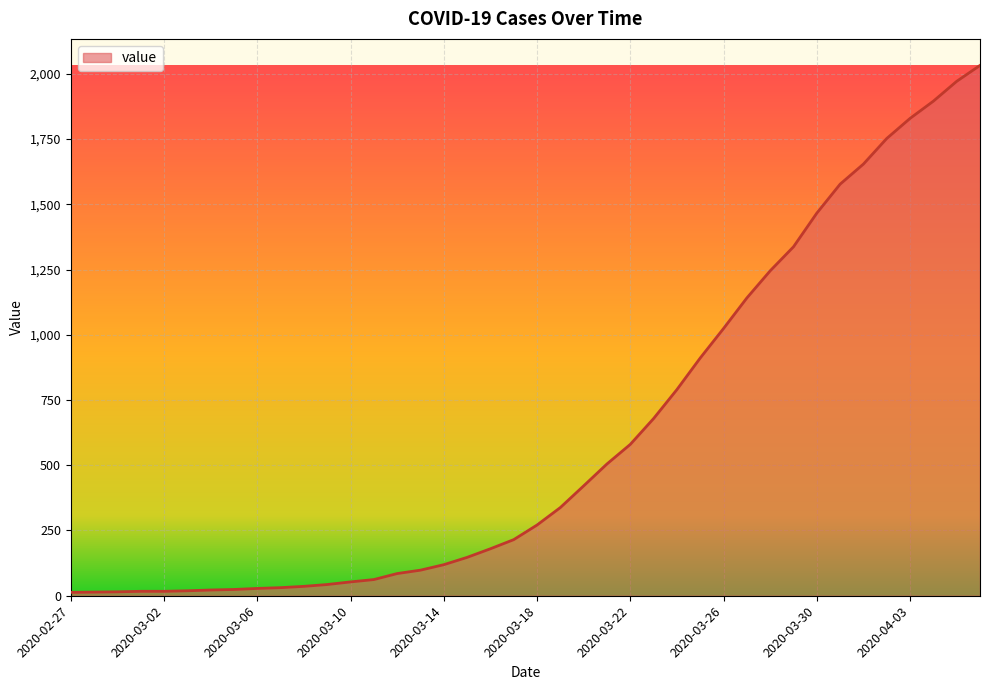

What is the difference between the maximum and second lowest values?

2018